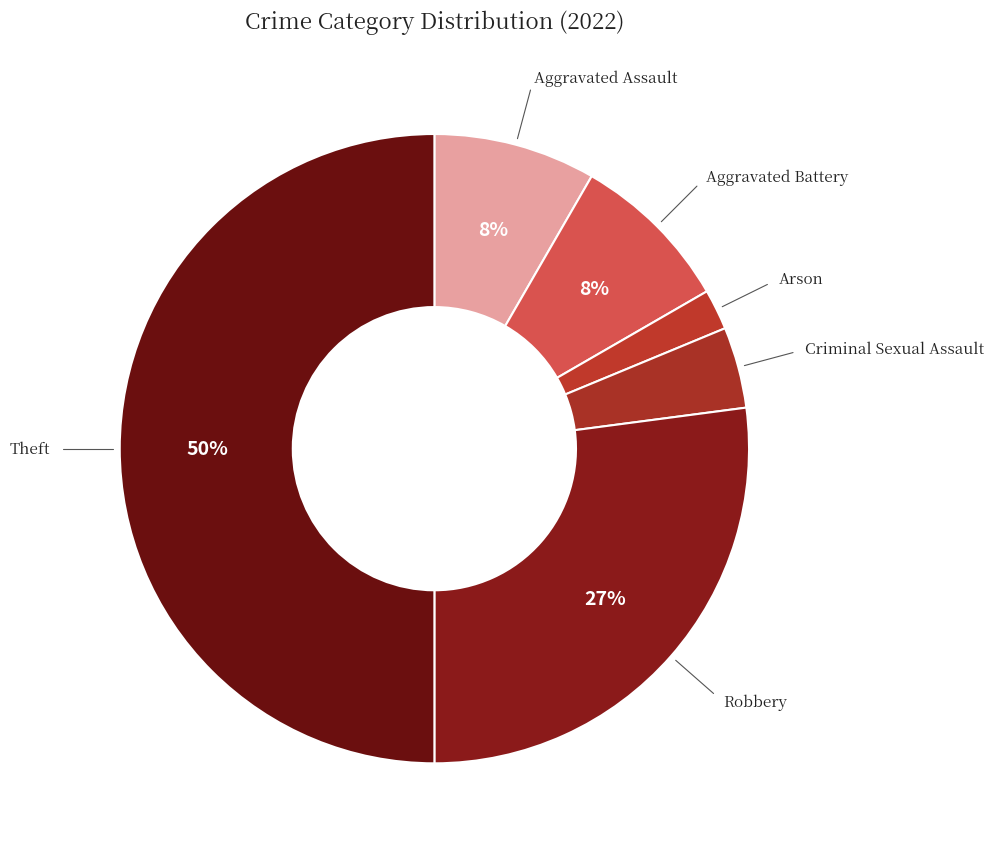

To the nearest percent, what is the difference between the largest and smallest slice percentages?

48%